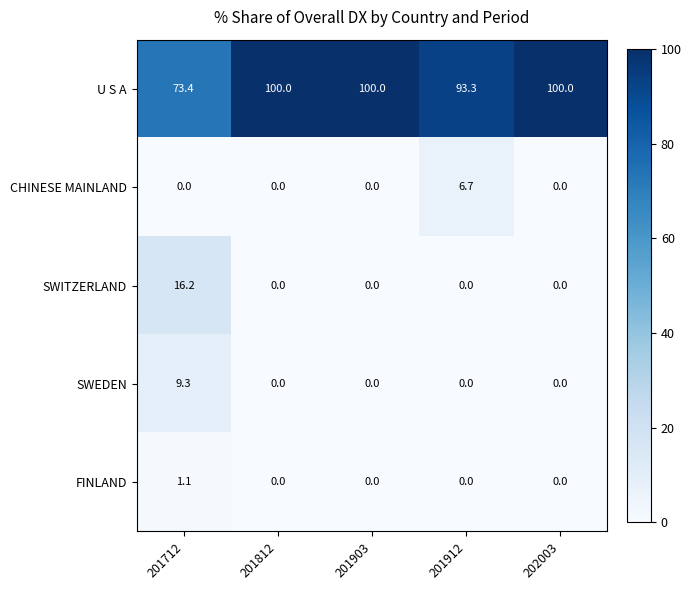

Reading left to right, transcribe all the data shown in this chart.

U S A: 73.4	100.0	100.0	93.3	100.0
CHINESE MAINLAND: 0.0	0.0	0.0	6.7	0.0
SWITZERLAND: 16.2	0.0	0.0	0.0	0.0
SWEDEN: 9.3	0.0	0.0	0.0	0.0
FINLAND: 1.1	0.0	0.0	0.0	0.0